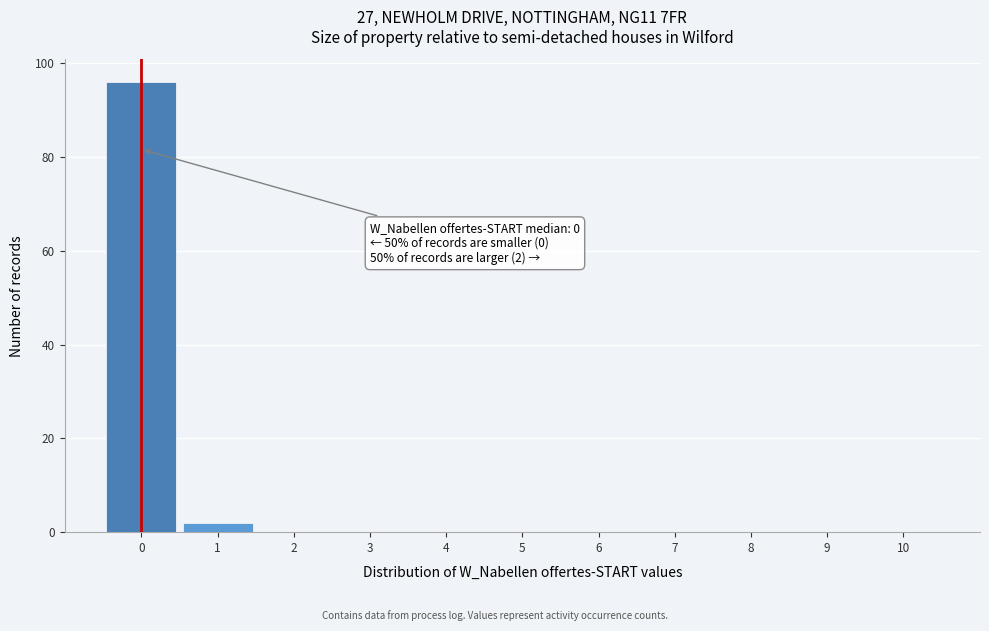

Over which range of the x-axis is the bar tallest?

-0.5 to 0.5